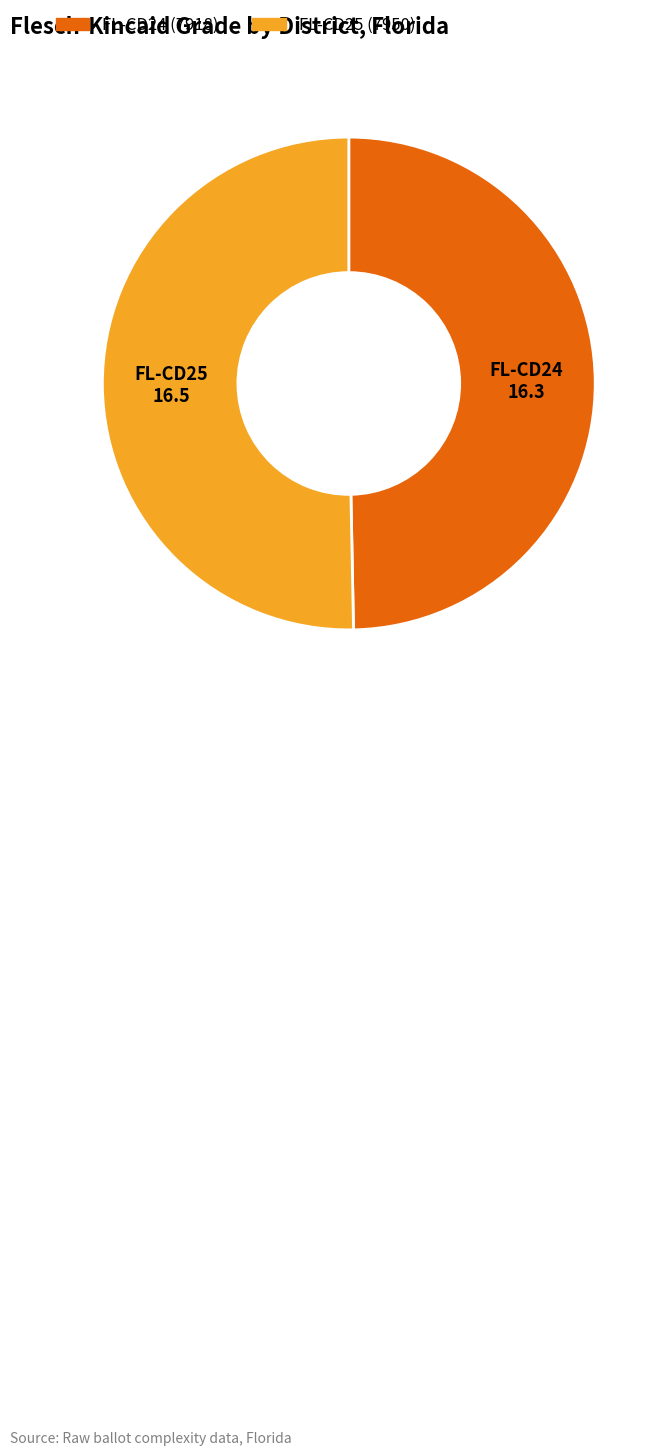

How many segments does this pie chart have?

2